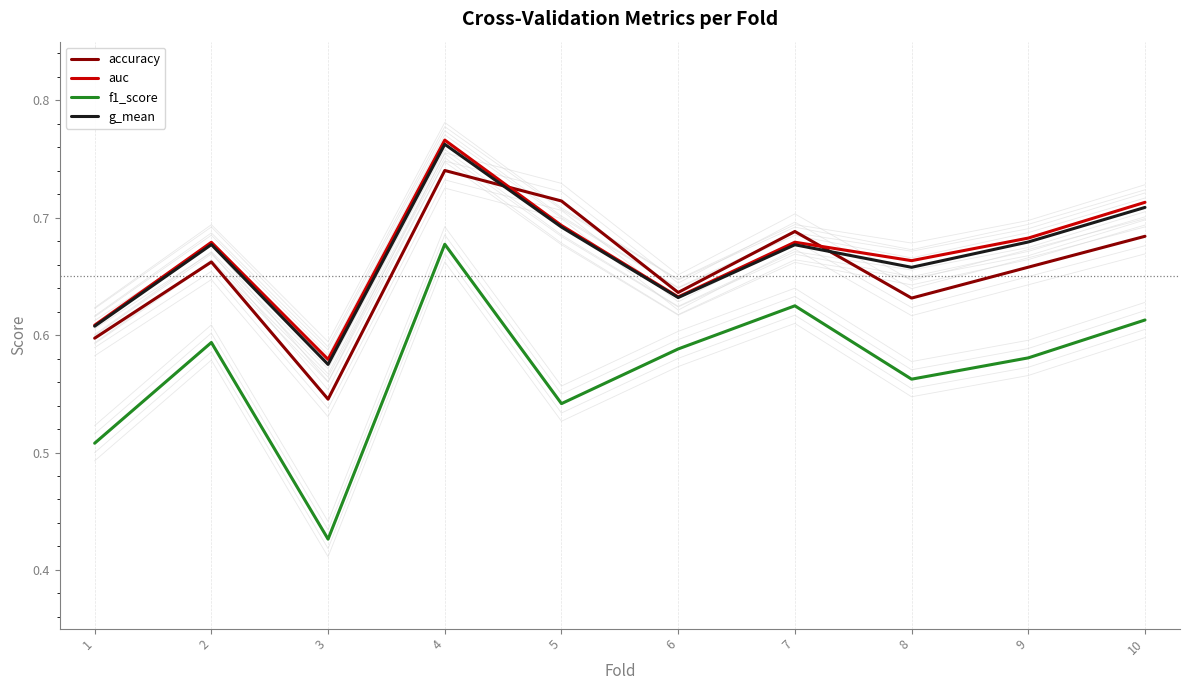

At how many categories does at least one series exceed 0?

10